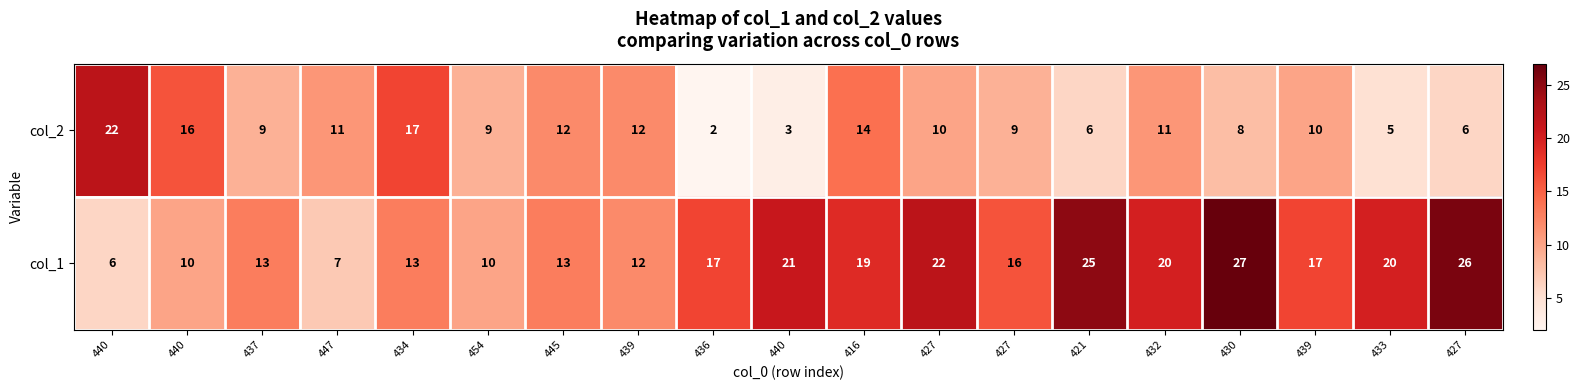

At which category is the sum across all series the highest?

430